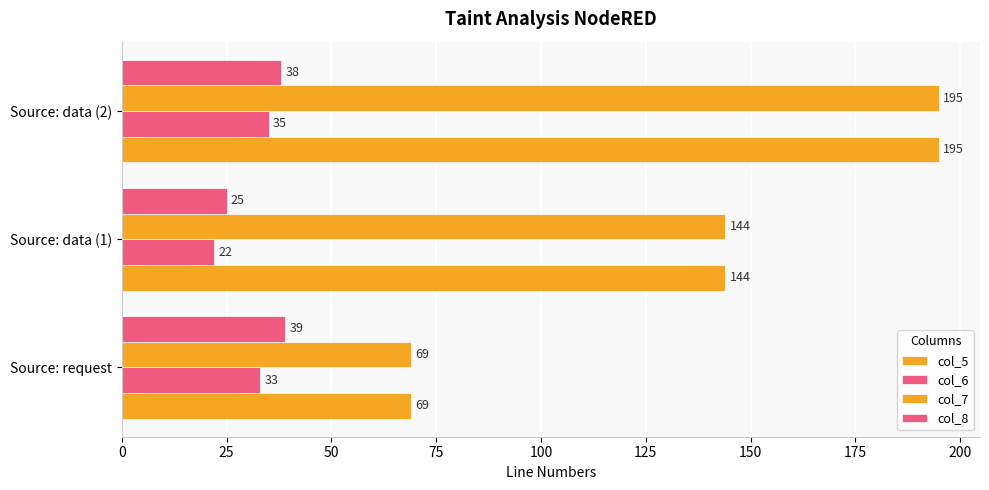

What is the value of the col_8 bar at the 2nd from the left?

25